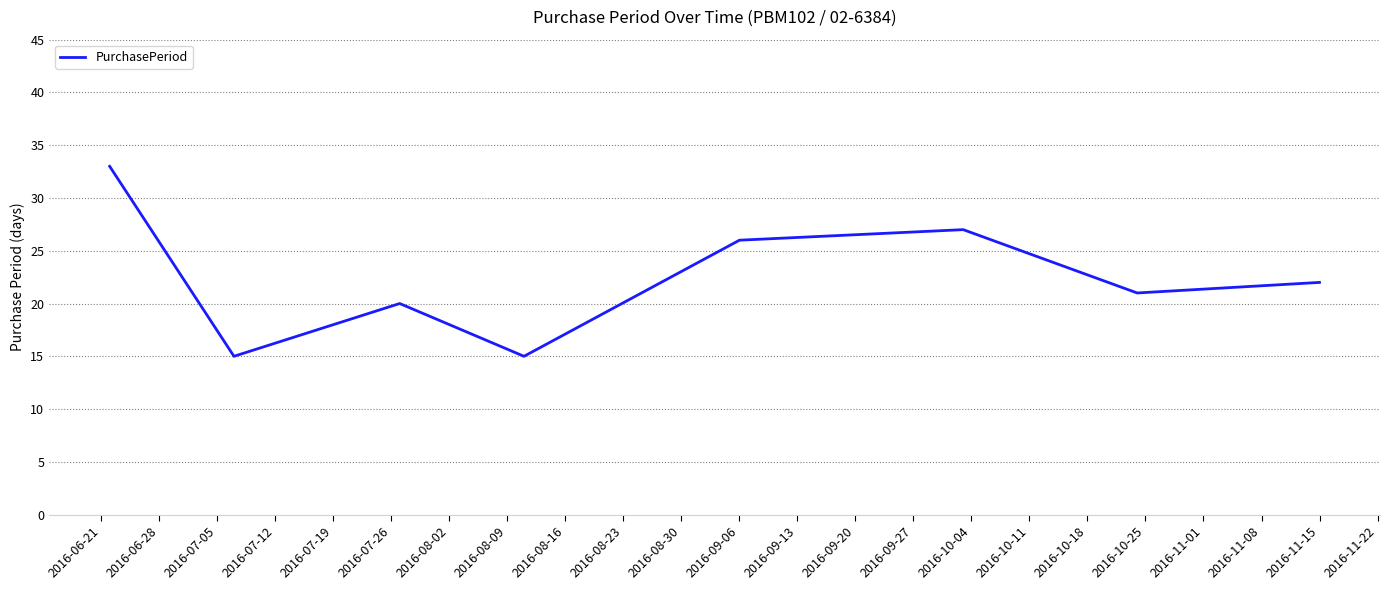

How many values are below 22?

4